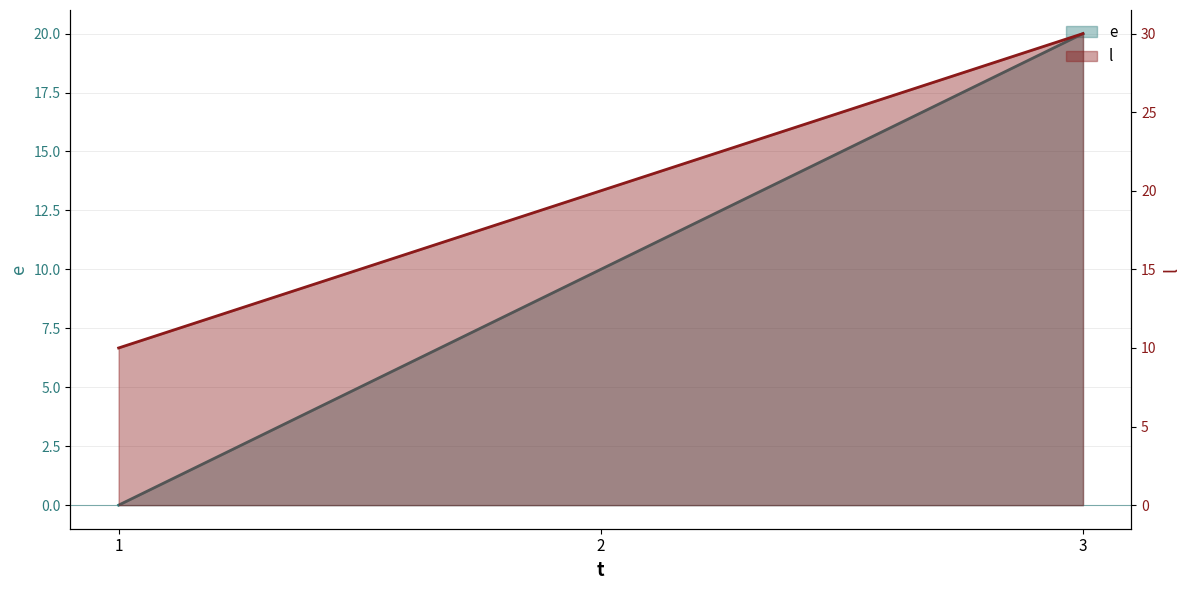

What is the difference between the maximum and minimum values in the e series?

20